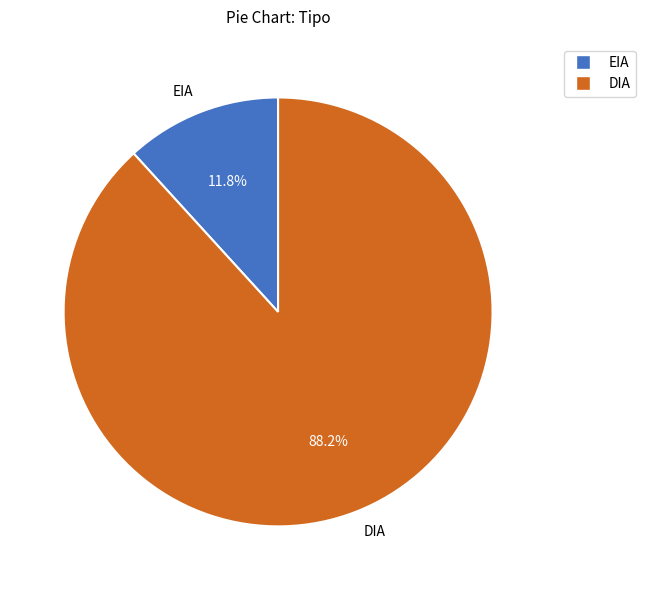

What is the ratio of the value at DIA to the value at EIA?

7.5